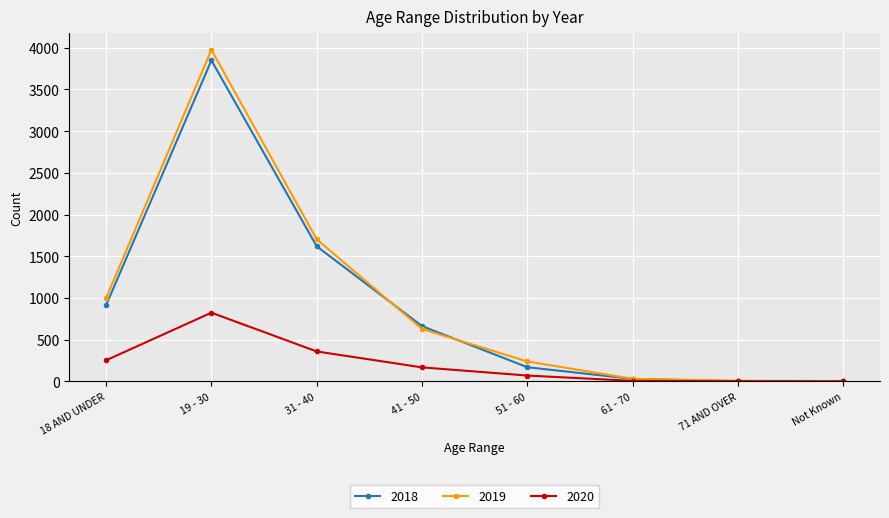

What is the label of the 4th point from the left?

41 - 50